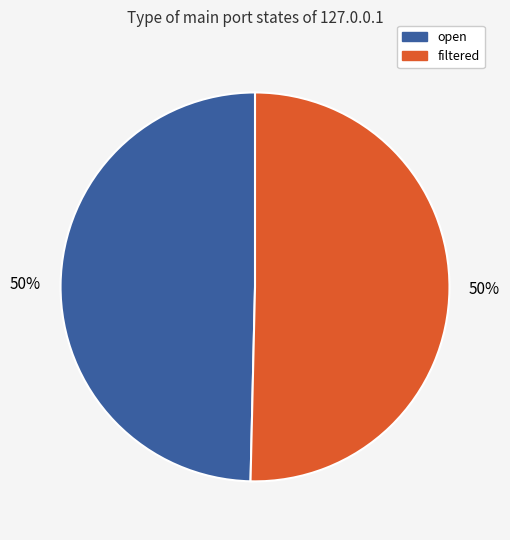

Approximately how many times larger is the value at open compared to filtered?

1.0